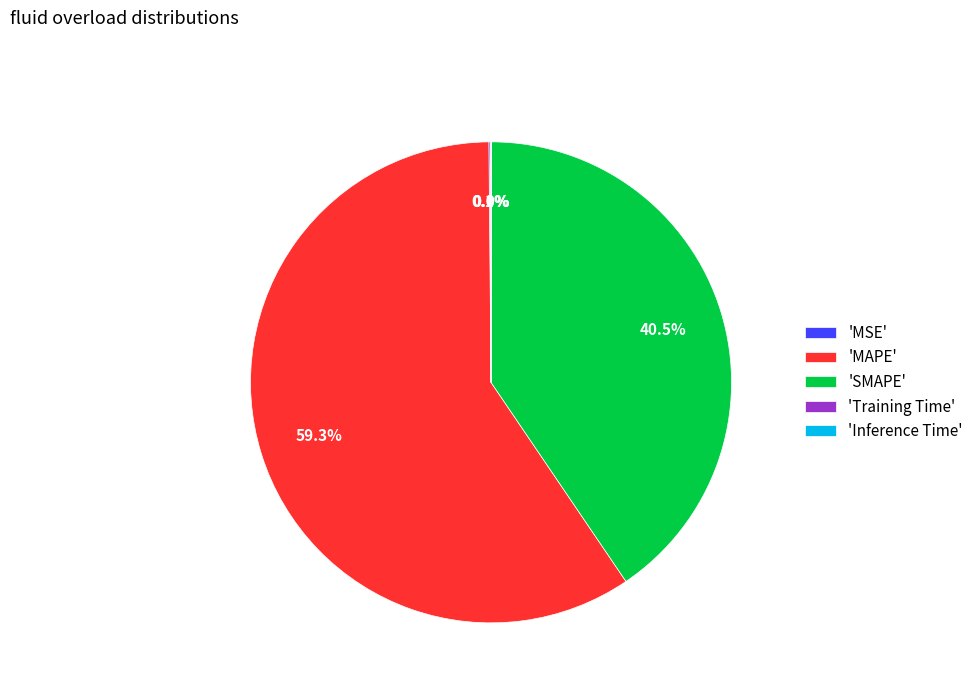

What is the majority slice?

'MAPE'